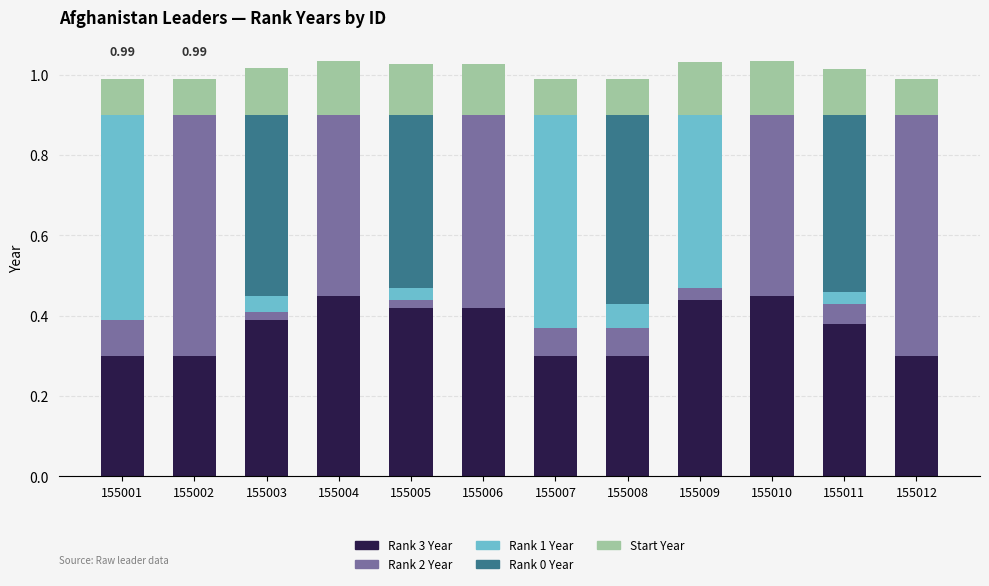

Count the Rank 3 Year values in the range 0 to 1.

12